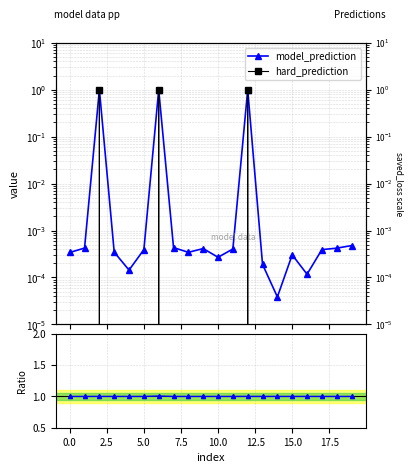

At how many categories does at least one series exceed 0?

20